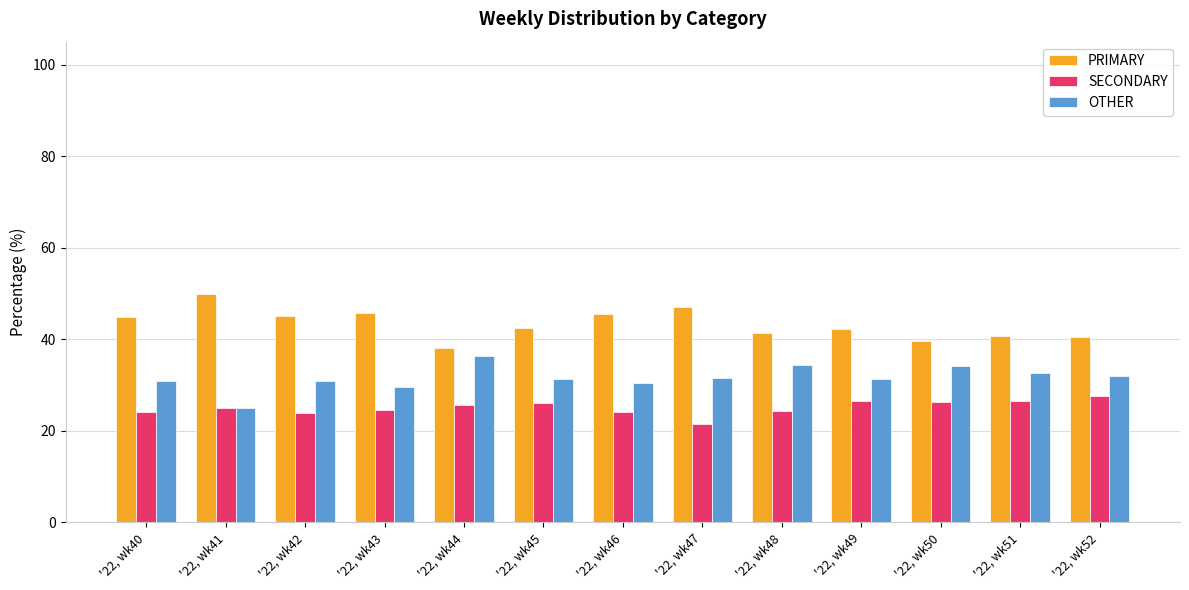

Which series has the largest total across all categories?

PRIMARY